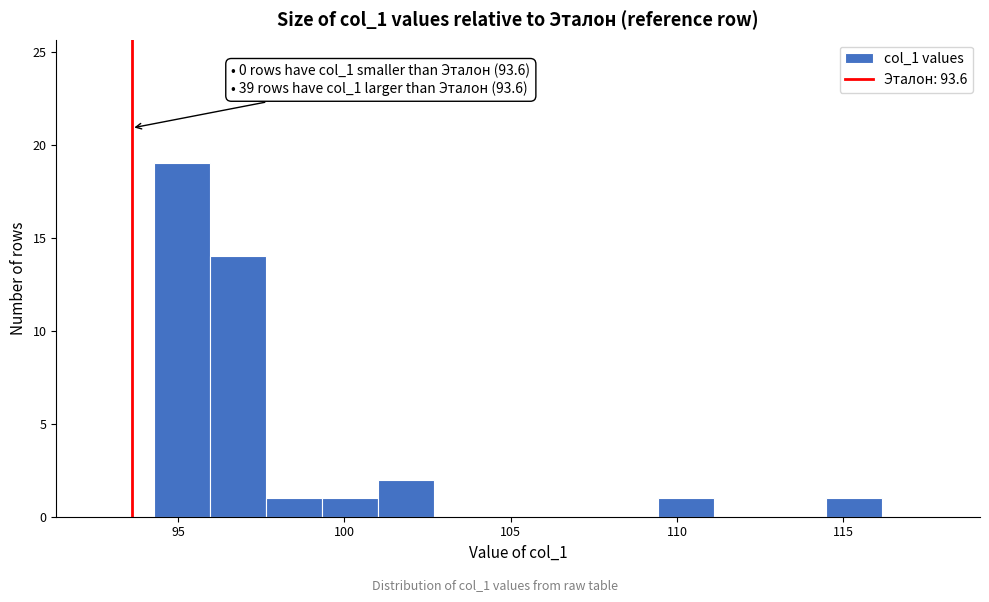

Read against the x-axis, roughly where is the centre of the tallest bar?

95.0